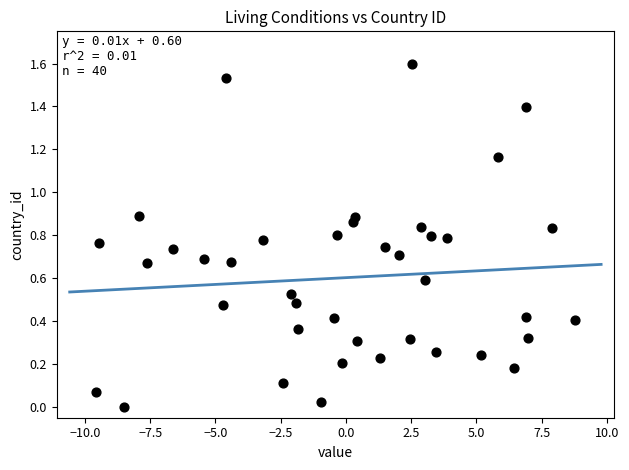

What is the range of Y values (max minus min)?

1.6